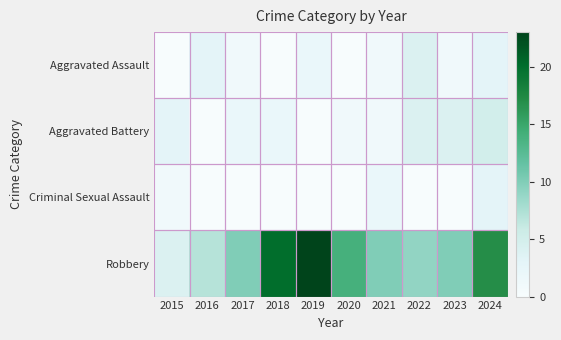

Count the number of categories in the chart.

10